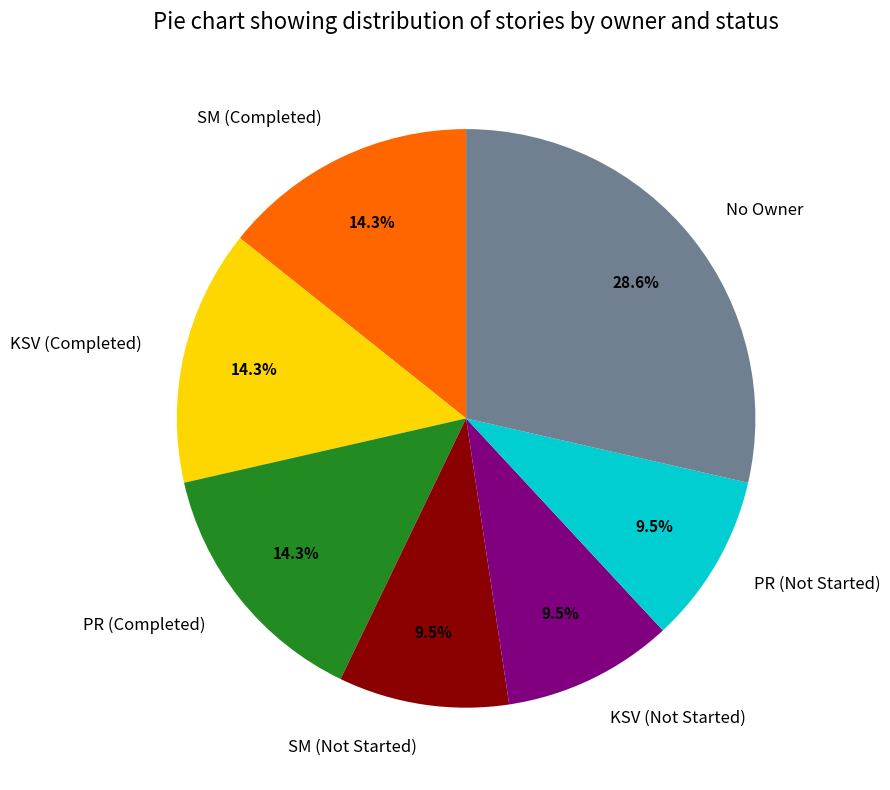

What is the largest slice in the pie chart?

No Owner